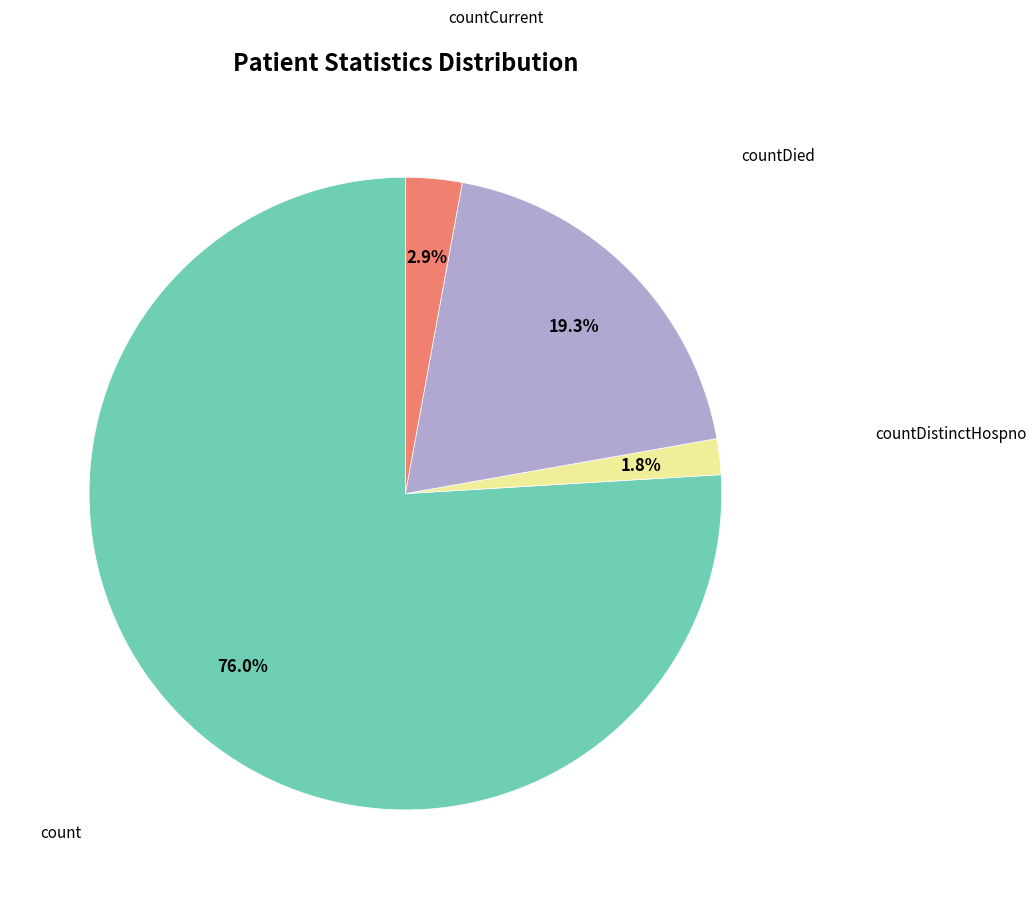

Does any single category account for the majority?

Yes